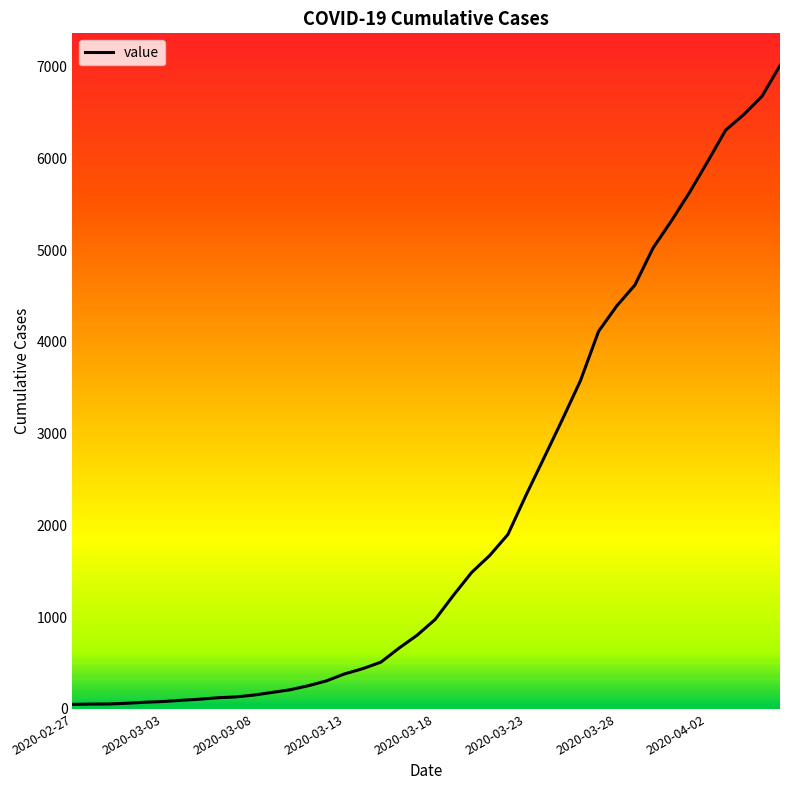

Does the chart have visible grid lines?

No